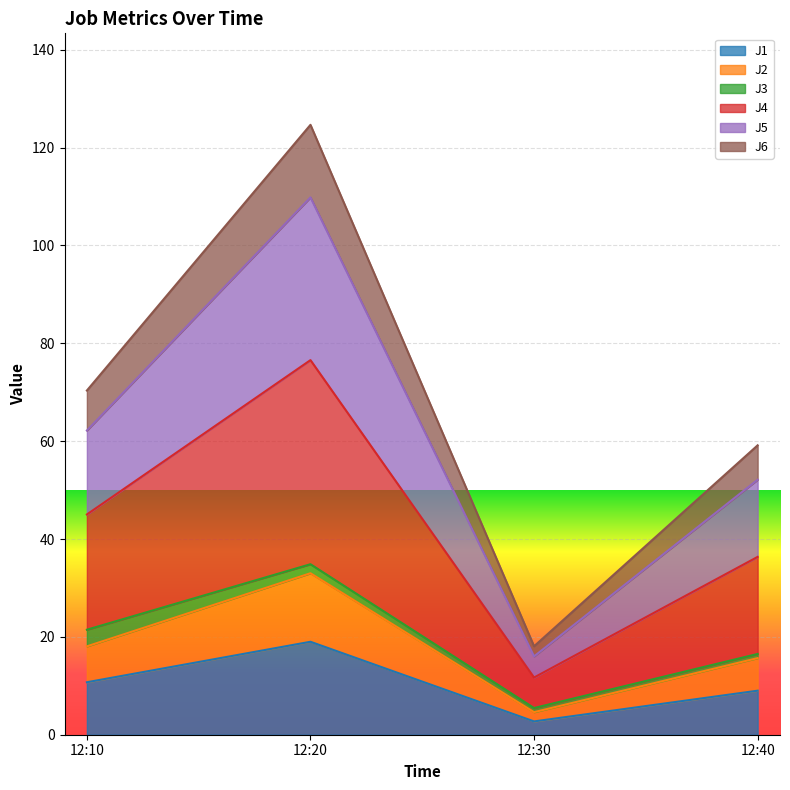

True or false: J5 has a value of 8.8 at 12:30.

False